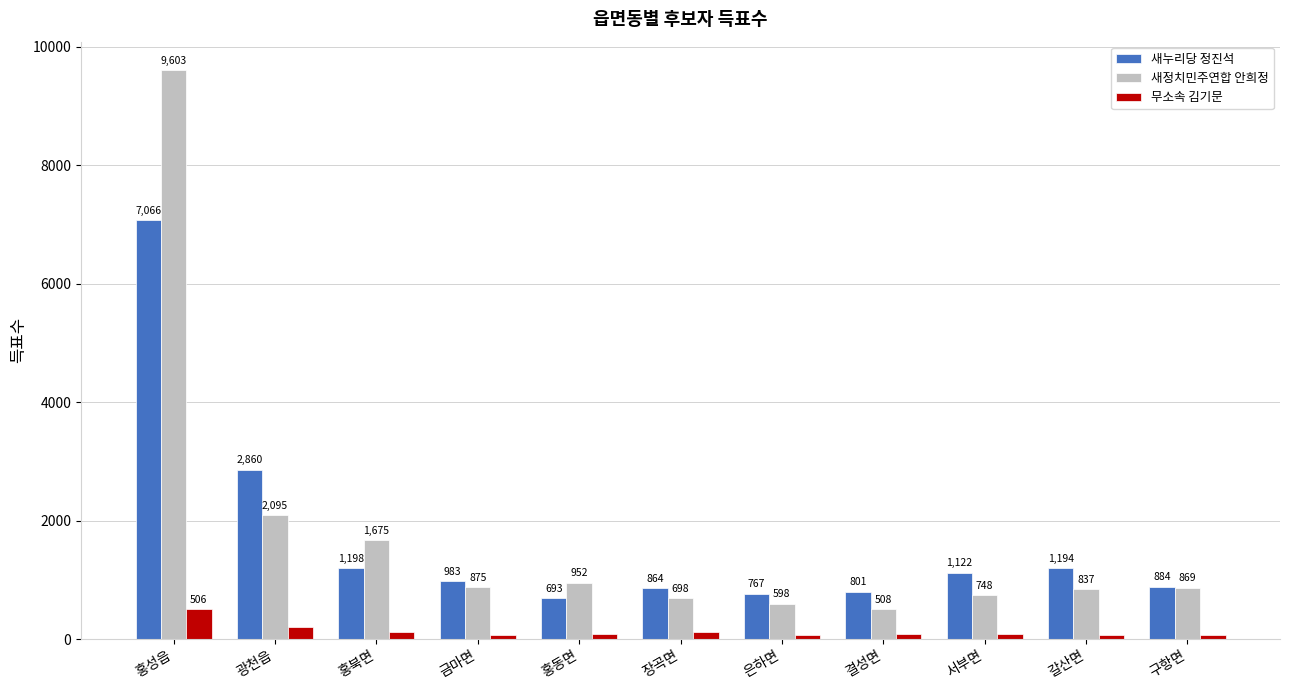

Rank the series by their maximum value, from lowest to highest.

무소속 김기문, 새누리당 정진석, 새정치민주연합 안희정